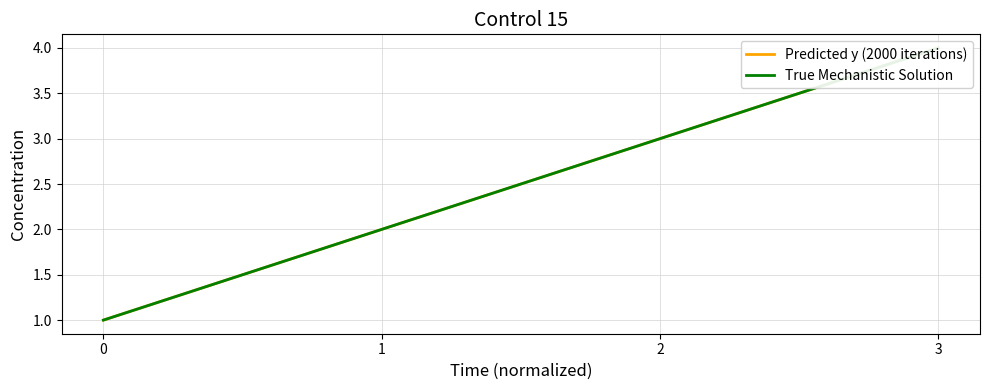

How many lines are shown in the chart?

2